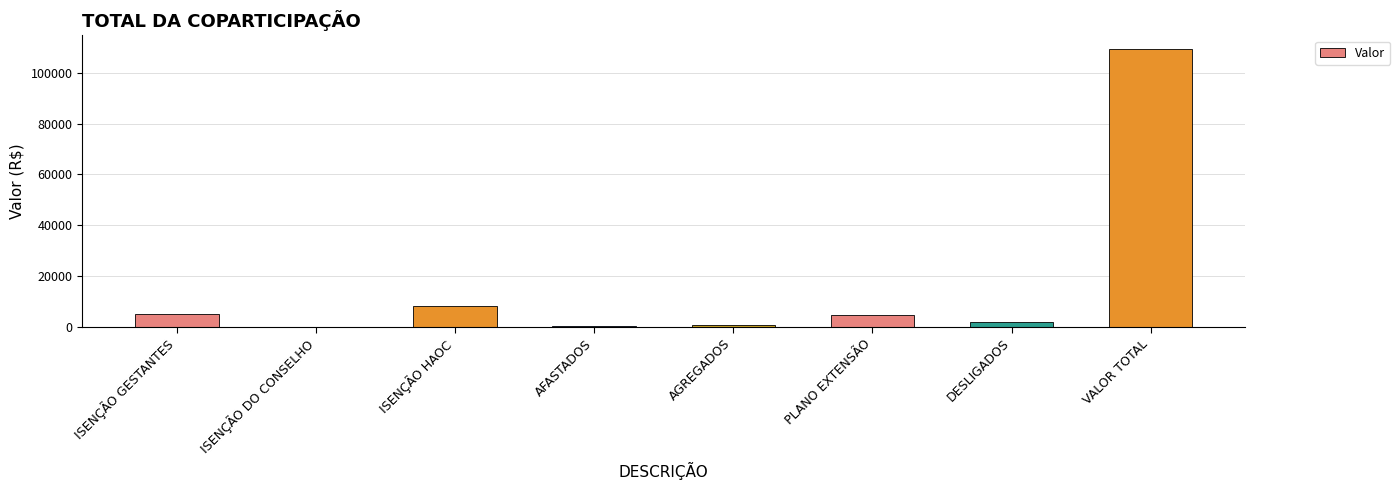

At which label is the value closest to 54628?

ISENÇÃO HAOC